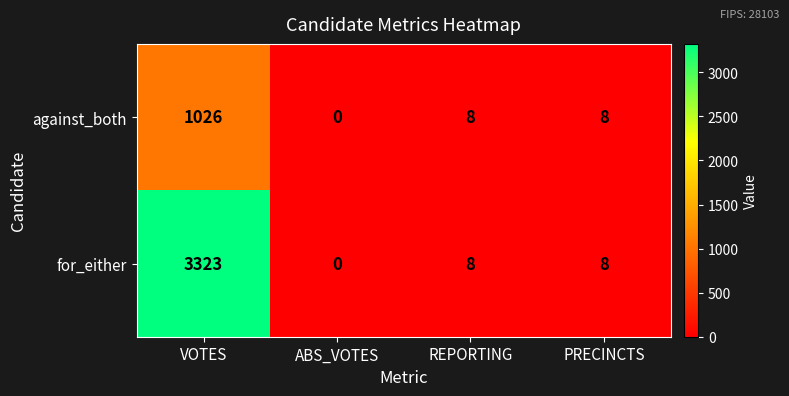

At how many categories does at least one series exceed 1321?

1